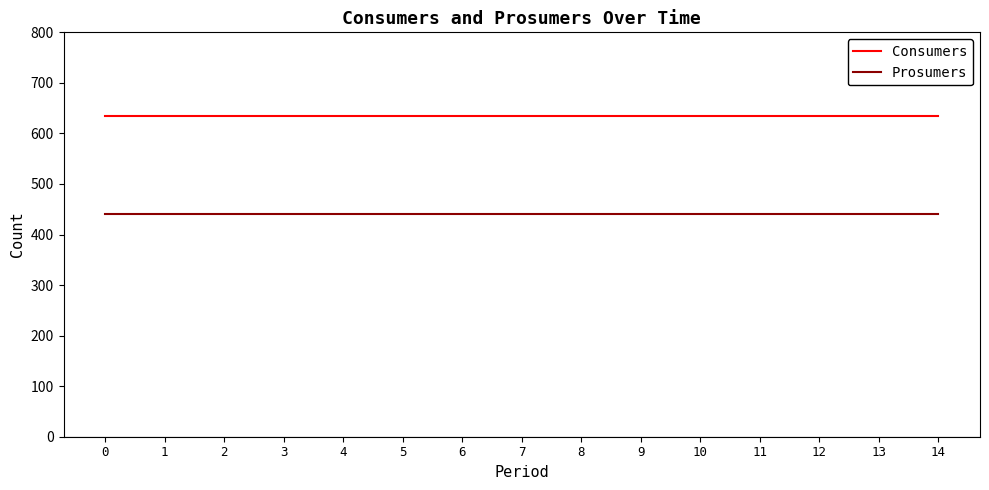

What is the total value across all series at 9?

1075